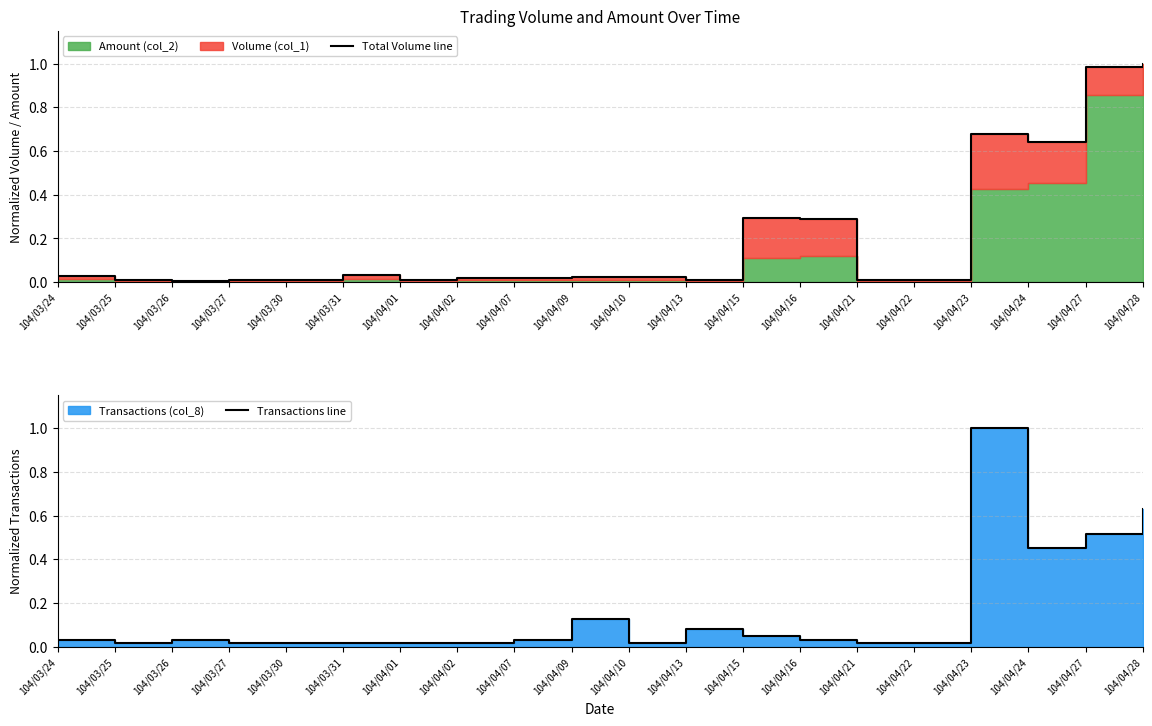

Does the chart display data point markers on the line(s)?

No